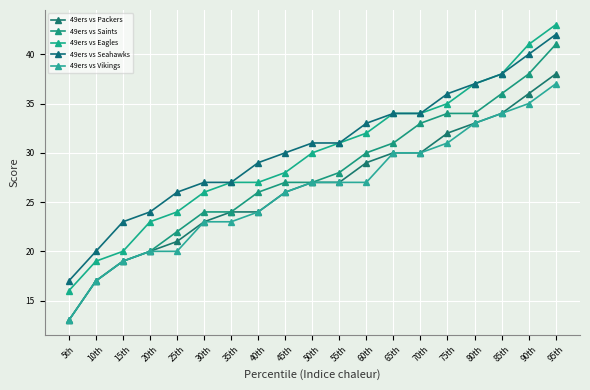

Is it true that 49ers vs Eagles equals 32 at 60th?

True